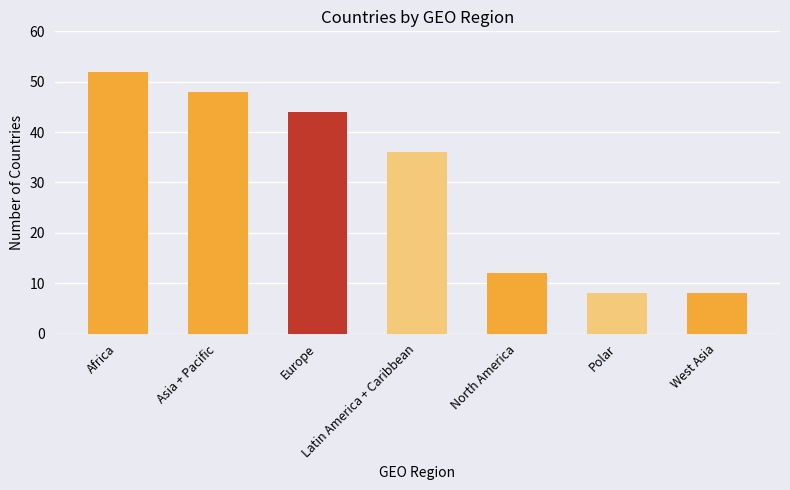

What is the smallest value displayed?

8